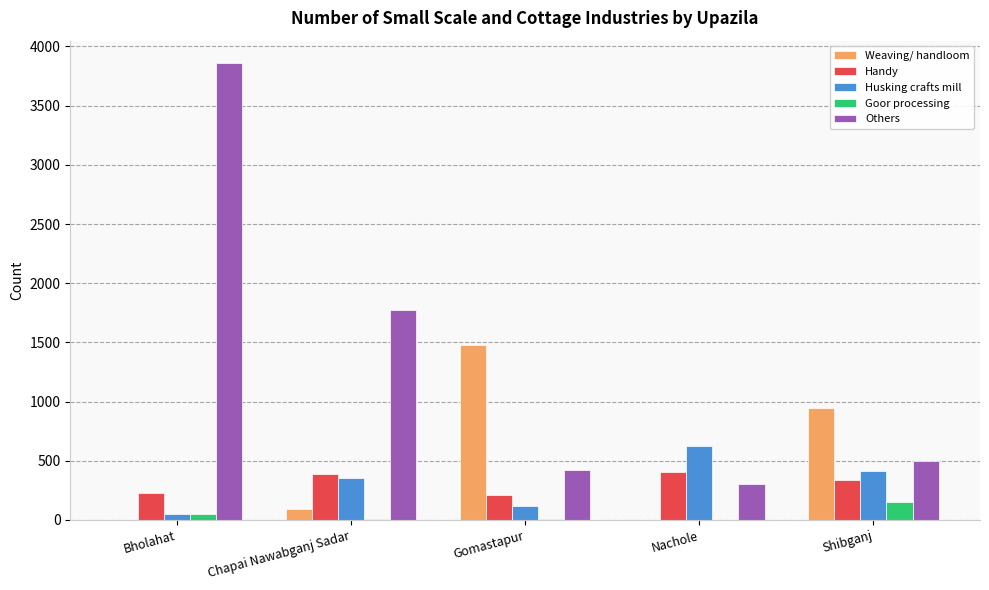

Is it true that Husking crafts mill equals 355 at Chapai Nawabganj Sadar?

True